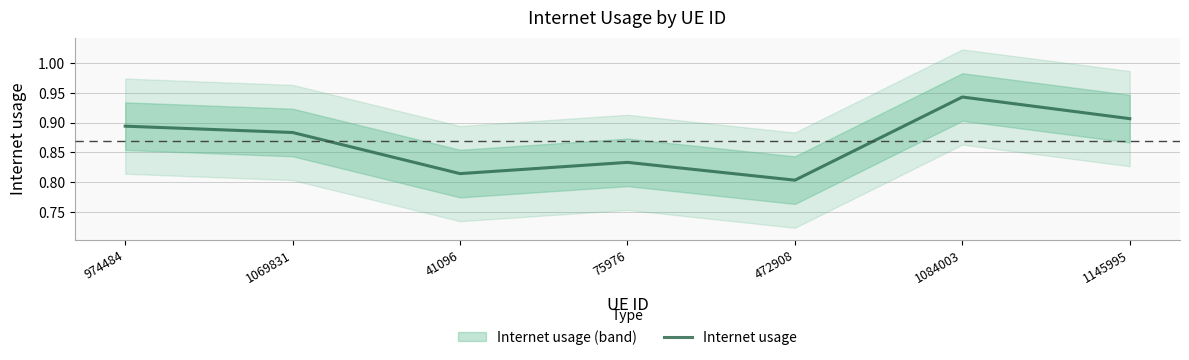

The chart shows a value of 0.6 at 1069831. True or false?

False